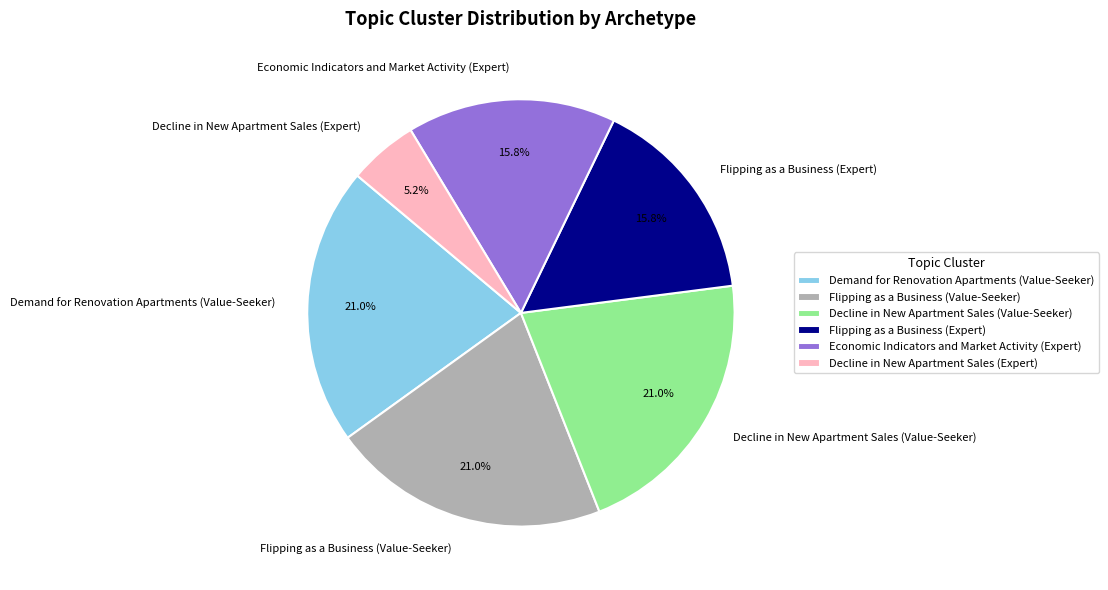

Which slice is the smallest?

Decline in New Apartment Sales (Expert)